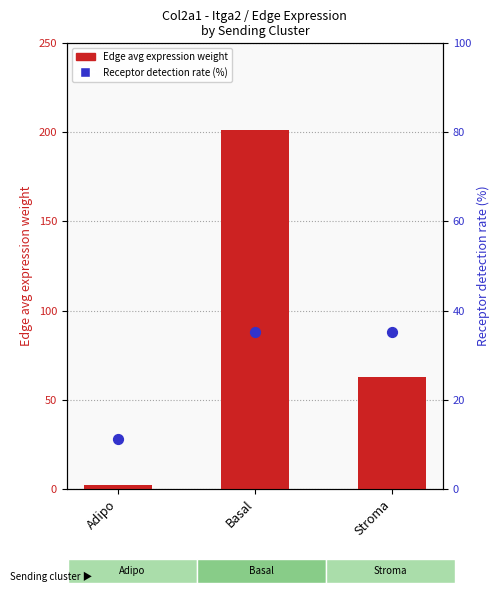

At how many categories does at least one series exceed 33?

2